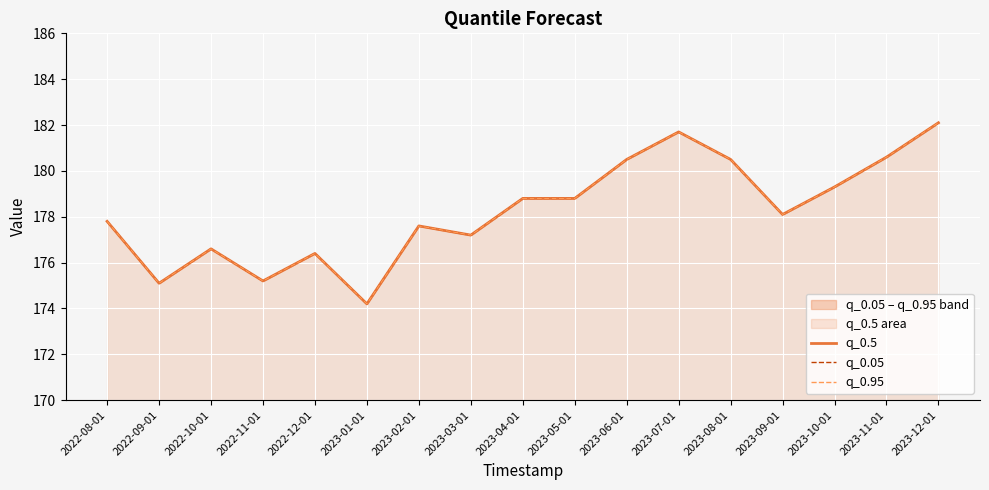

Reading left to right, extract all data points from this chart.

q_0.5: 2022-08-01=177.8	2022-09-01=175.1	2022-10-01=176.6	2022-11-01=175.2	2022-12-01=176.4	2023-01-01=174.2	2023-02-01=177.6	2023-03-01=177.2	2023-04-01=178.8	2023-05-01=178.8	2023-06-01=180.5	2023-07-01=181.7	2023-08-01=180.5	2023-09-01=178.1	2023-10-01=179.3	2023-11-01=180.6	2023-12-01=182.1
q_0.05: 2022-08-01=177.8	2022-09-01=175.1	2022-10-01=176.6	2022-11-01=175.2	2022-12-01=176.4	2023-01-01=174.2	2023-02-01=177.6	2023-03-01=177.2	2023-04-01=178.8	2023-05-01=178.8	2023-06-01=180.5	2023-07-01=181.7	2023-08-01=180.5	2023-09-01=178.1	2023-10-01=179.3	2023-11-01=180.6	2023-12-01=182.1
q_0.95: 2022-08-01=177.8	2022-09-01=175.1	2022-10-01=176.6	2022-11-01=175.2	2022-12-01=176.4	2023-01-01=174.2	2023-02-01=177.6	2023-03-01=177.2	2023-04-01=178.8	2023-05-01=178.8	2023-06-01=180.5	2023-07-01=181.7	2023-08-01=180.5	2023-09-01=178.1	2023-10-01=179.3	2023-11-01=180.6	2023-12-01=182.1